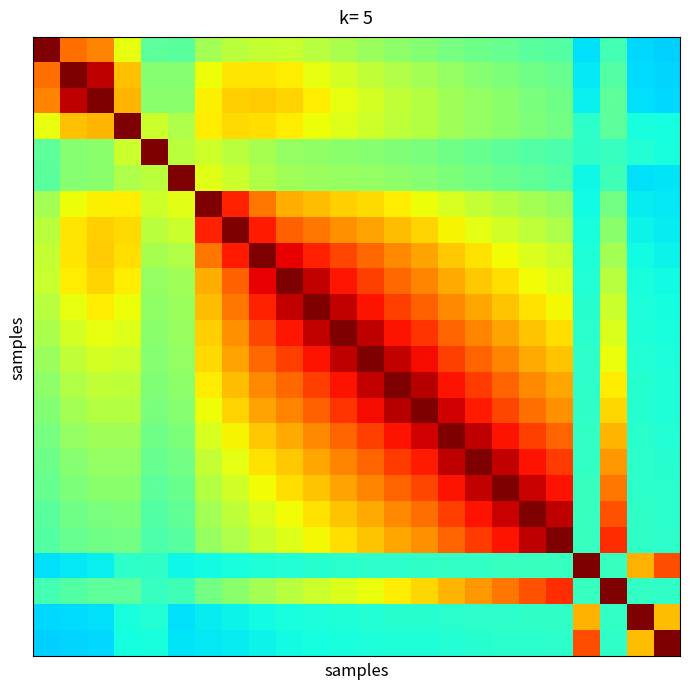

What is the maximum value shown in the chart?

1.0